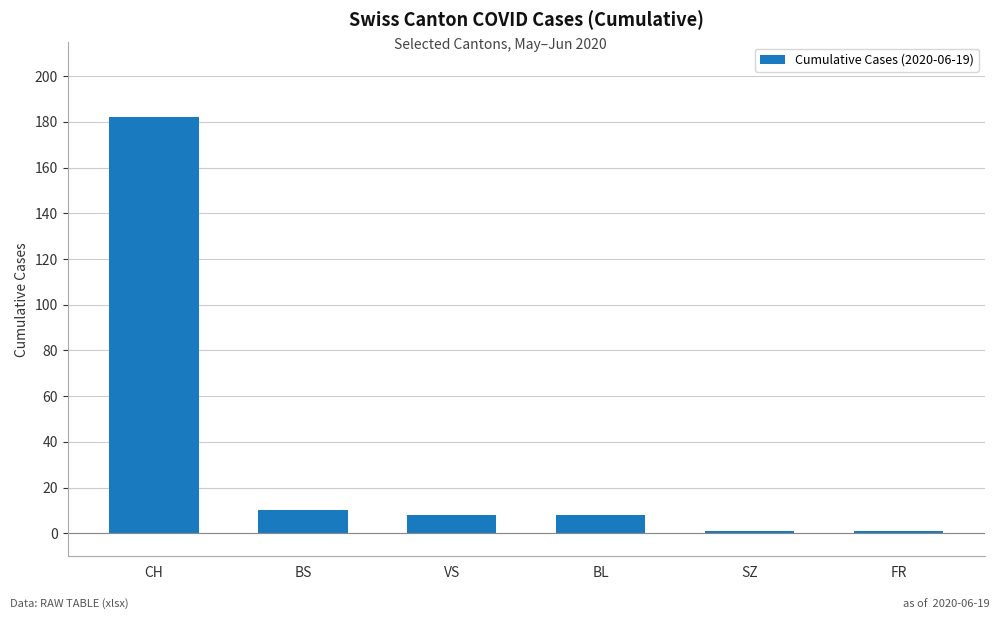

How many distinct data groups are displayed?

1